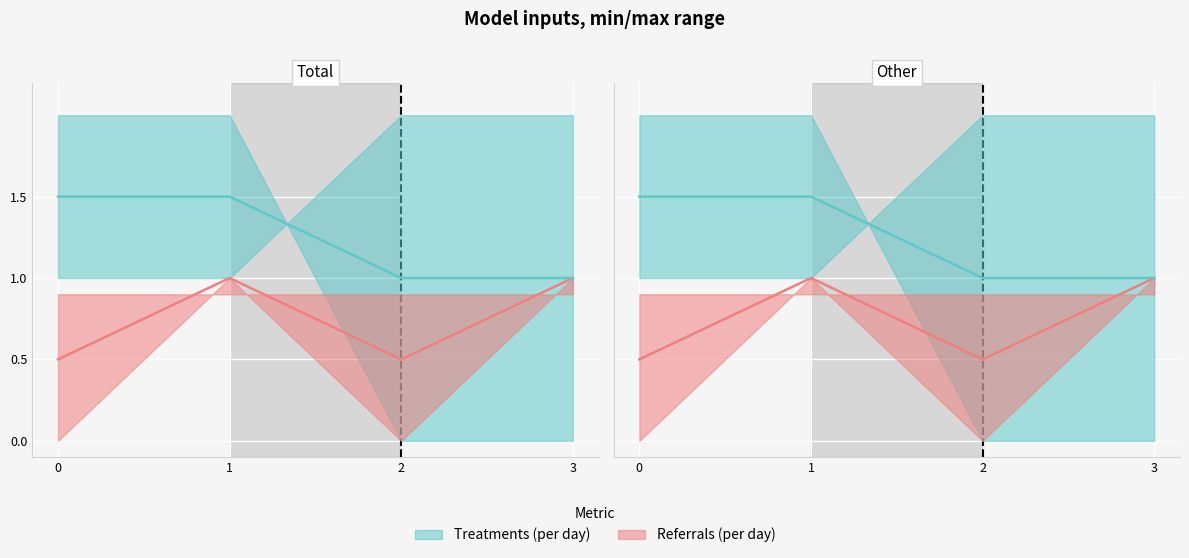

True or false: n22 and n16 cross at least once.

False